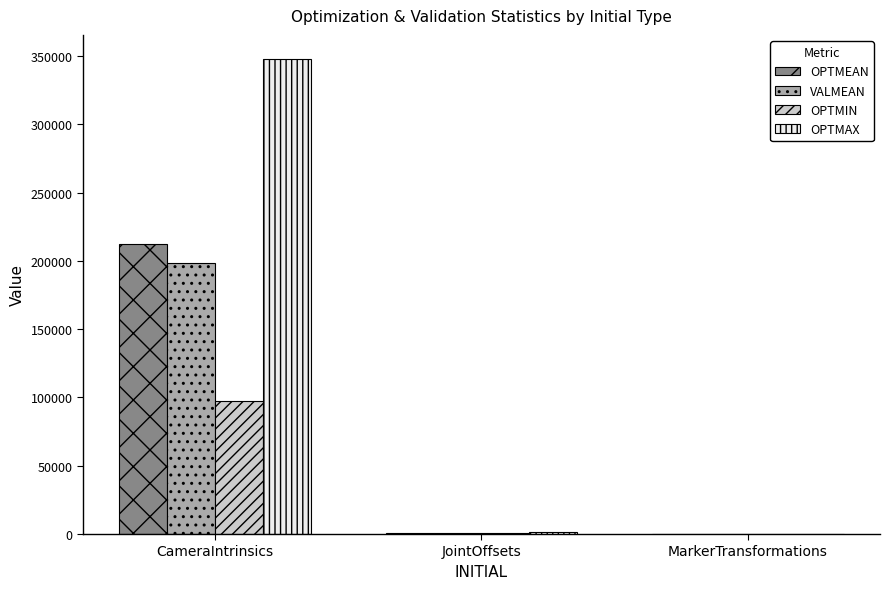

Is it true that OPTMIN equals 60903.6 at CameraIntrinsics?

False